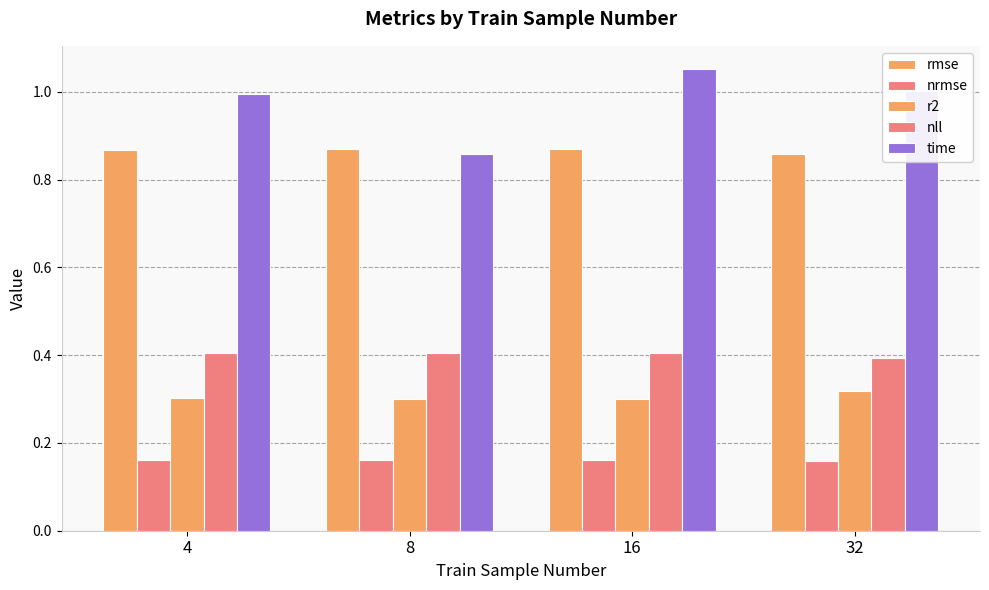

At 8, list the series in order from largest to smallest.

rmse, time, nll, r2, nrmse